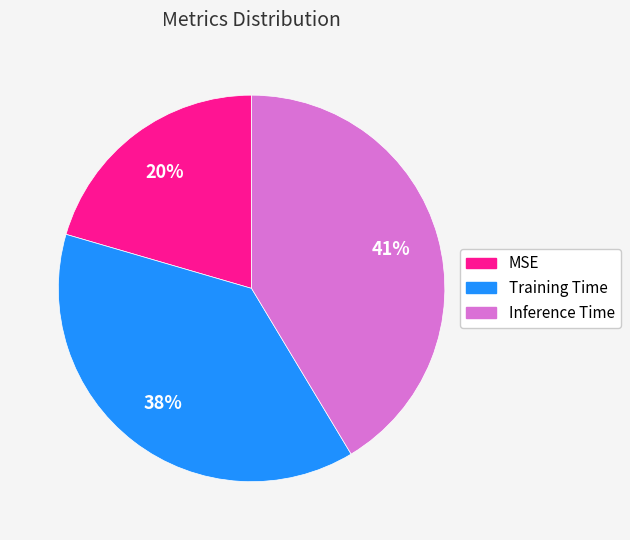

Does MSE represent more than half of the total?

No